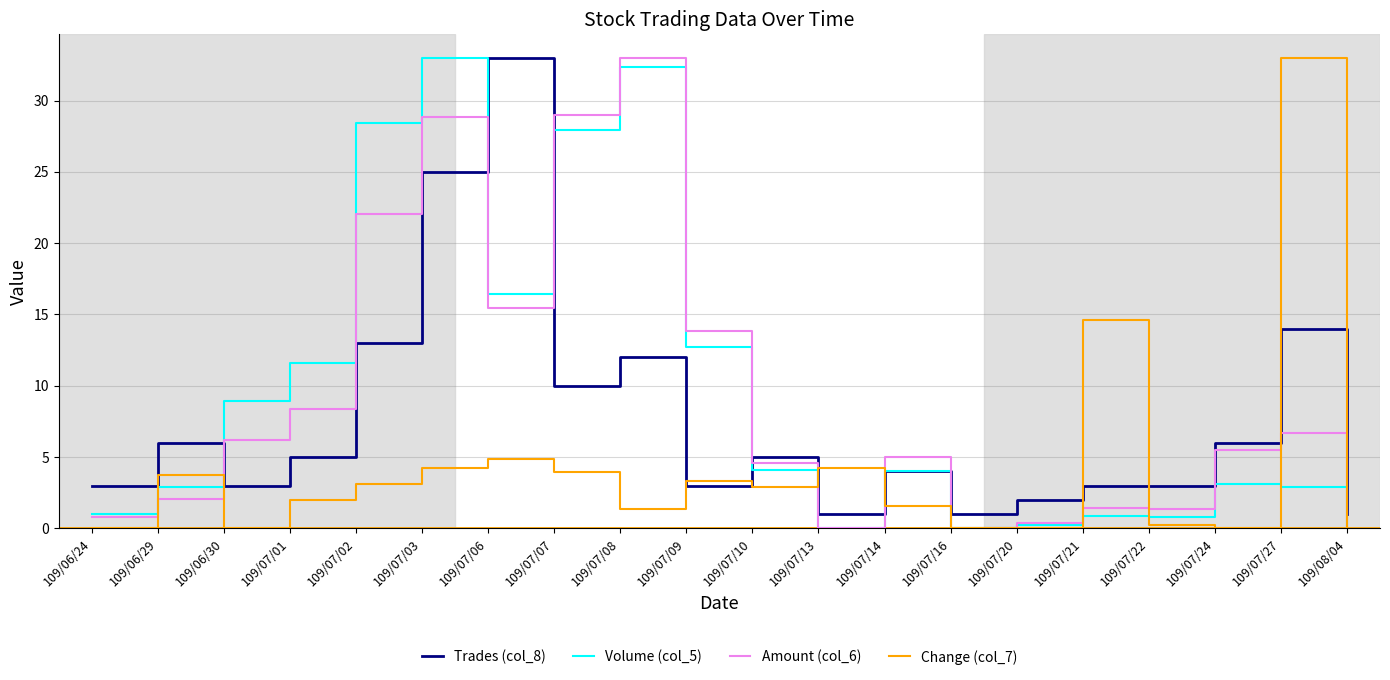

At how many categories does at least one series exceed 19?

6